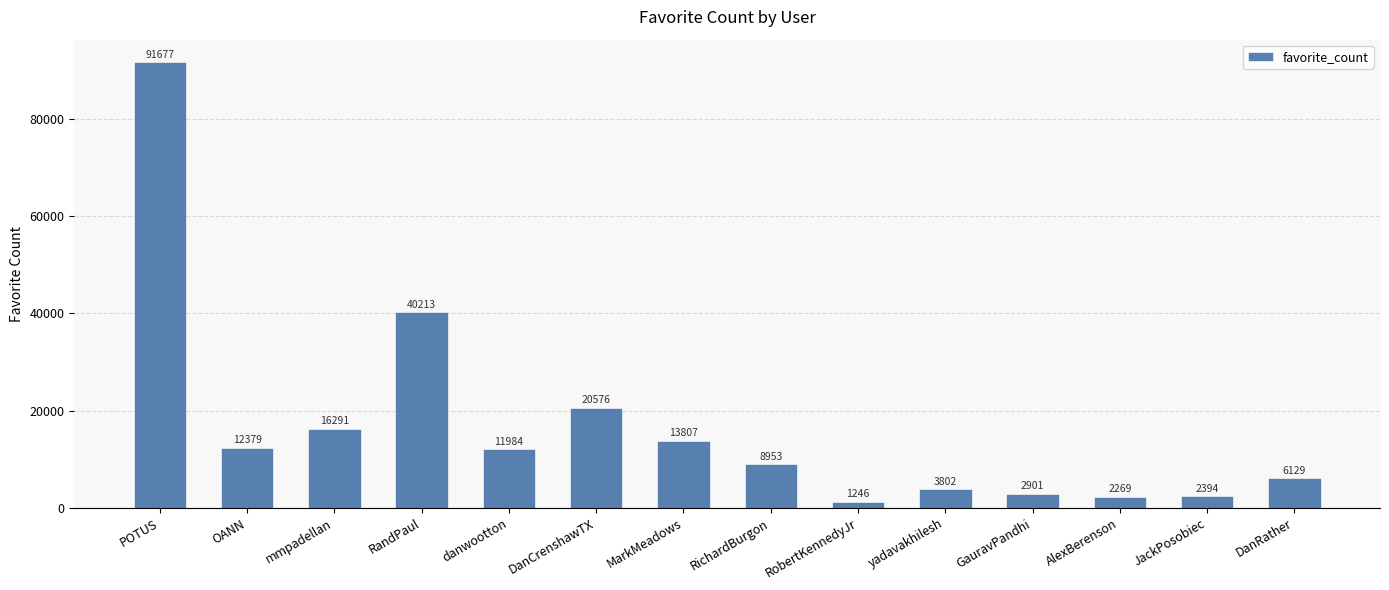

Is it true that the value at POTUS is 91677?

True